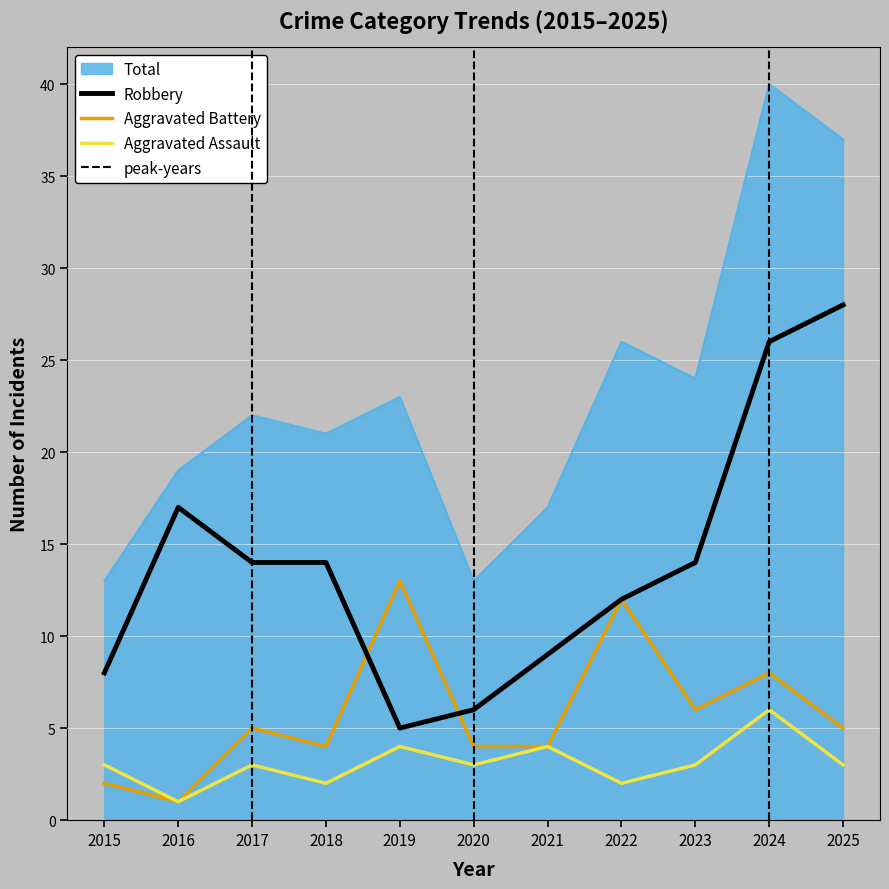

What is the highest value of the Robbery series?

28